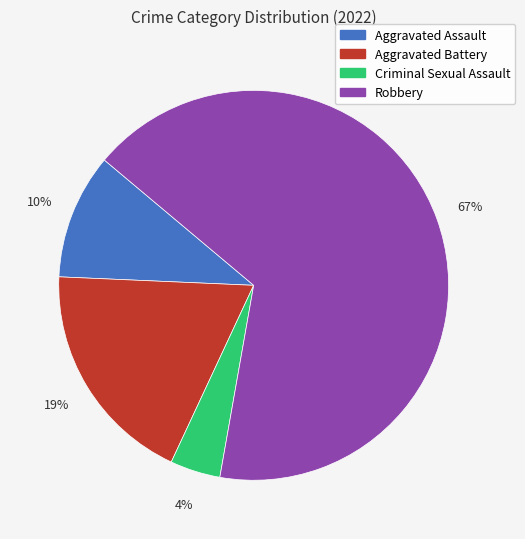

Does Aggravated Assault account for over 50% of the chart?

No